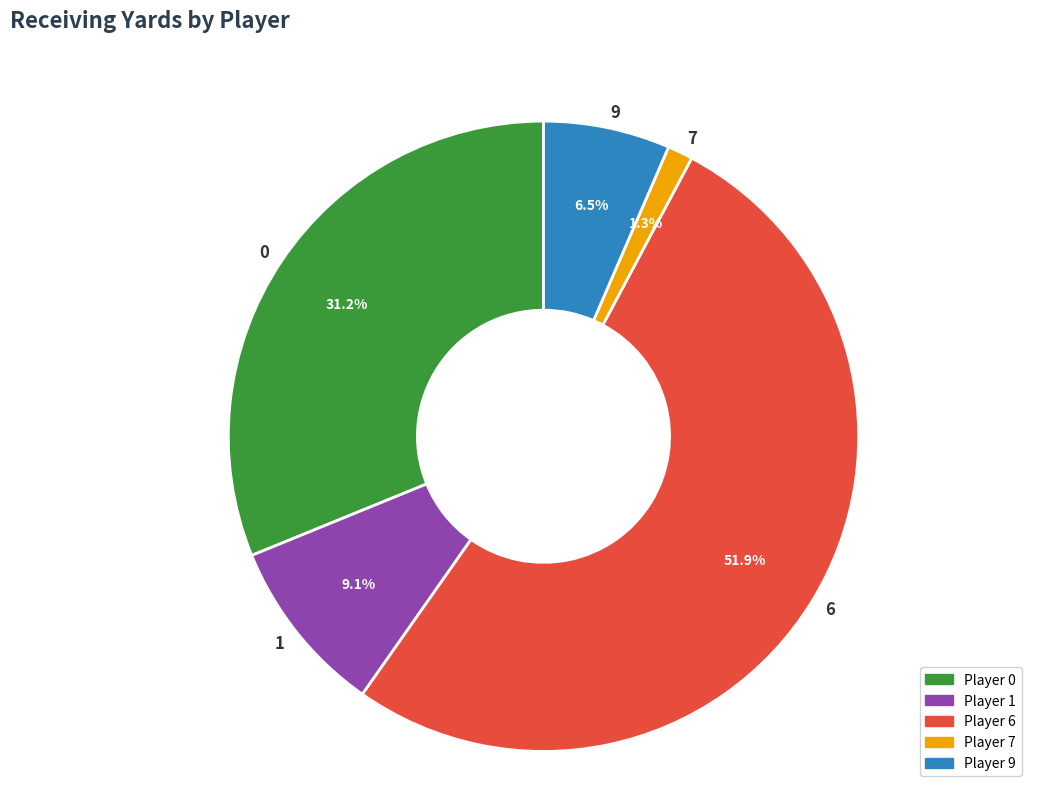

Between 7 and 9, which is larger?

9